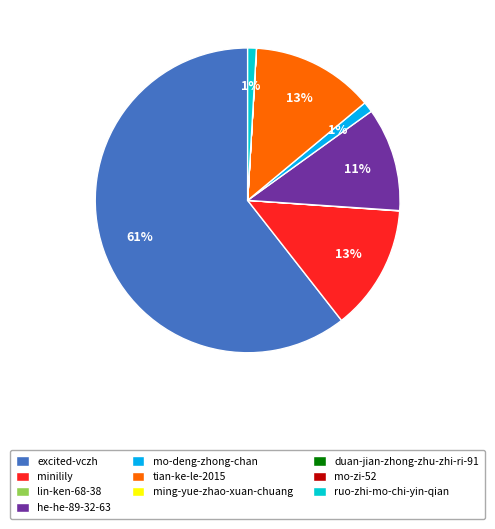

Is it true that mo-deng-zhong-chan is 1% of the pie?

True